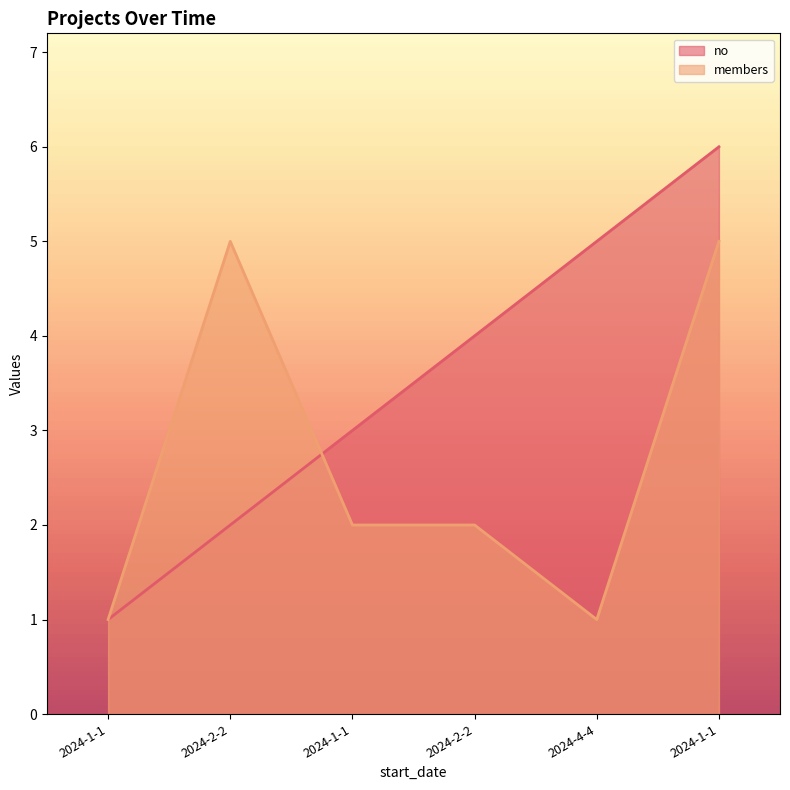

Which series has the largest total across all categories?

no